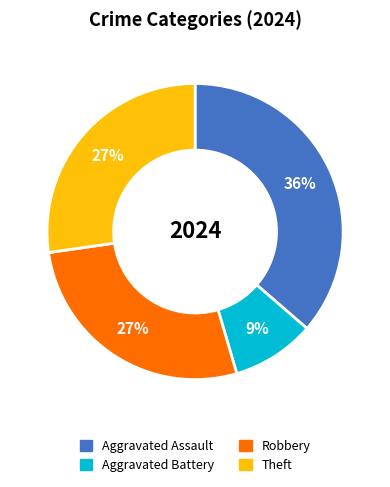

To the nearest percent, what is the difference between the largest and smallest slice percentages?

27%